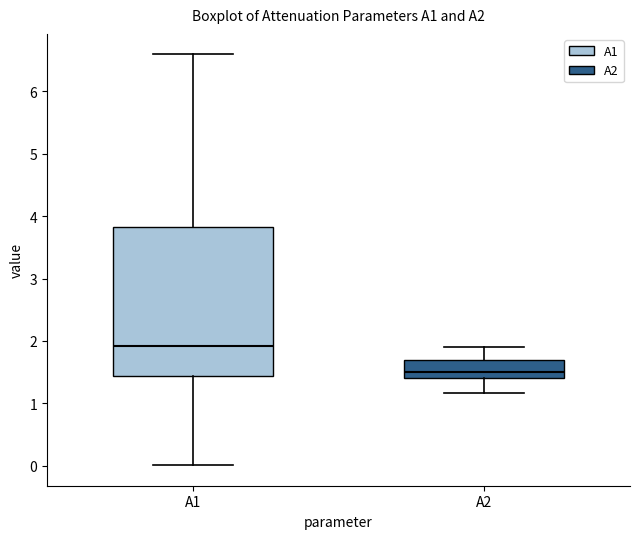

Which box's median line is the highest?

A1